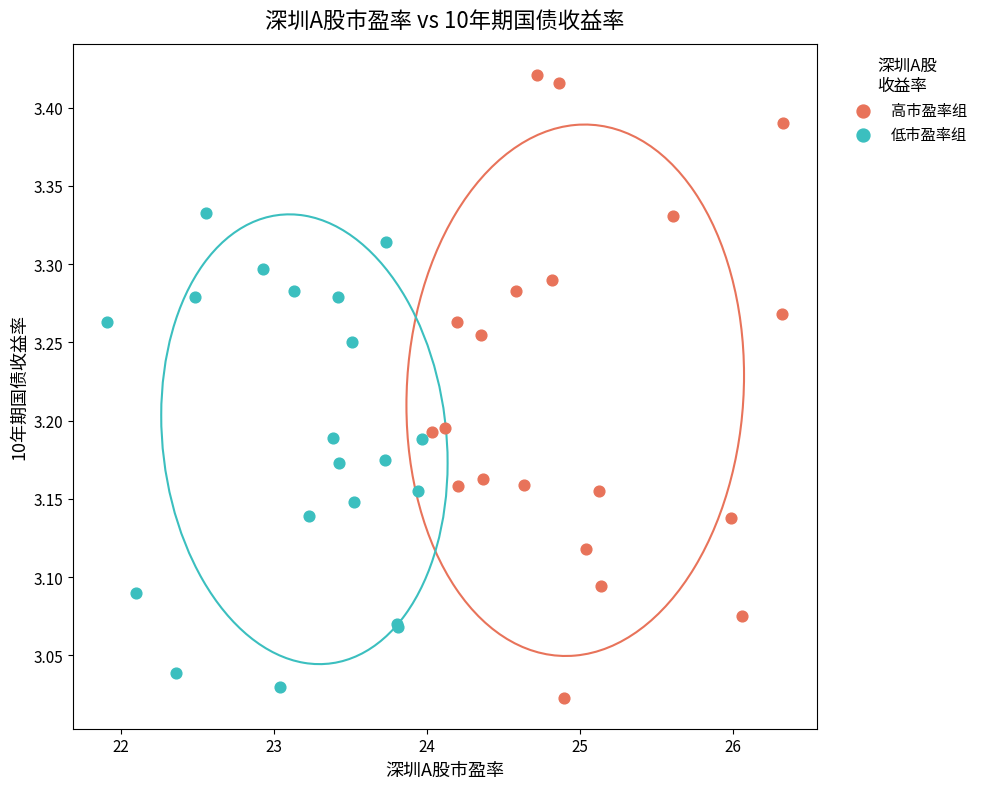

Which series contains the highest Y value?

高市盈率组